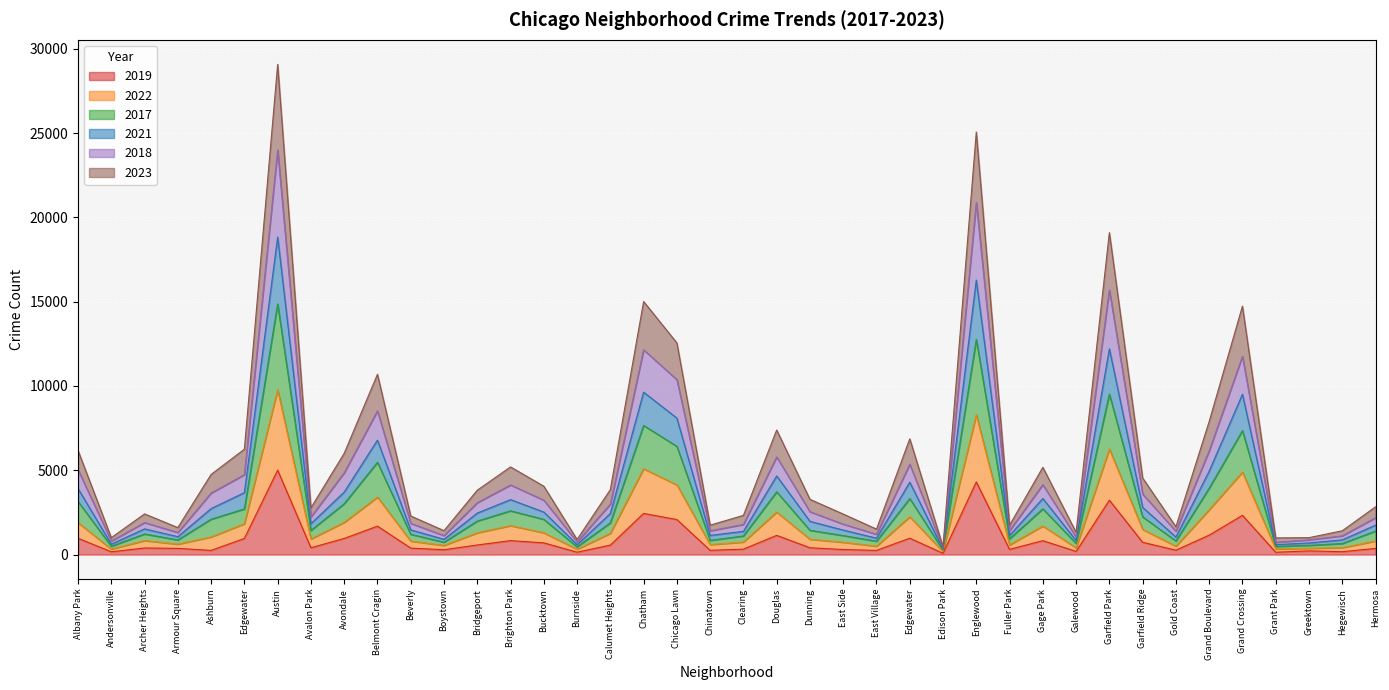

True or false: 2021 has more than 2 points higher than both neighbors.

True